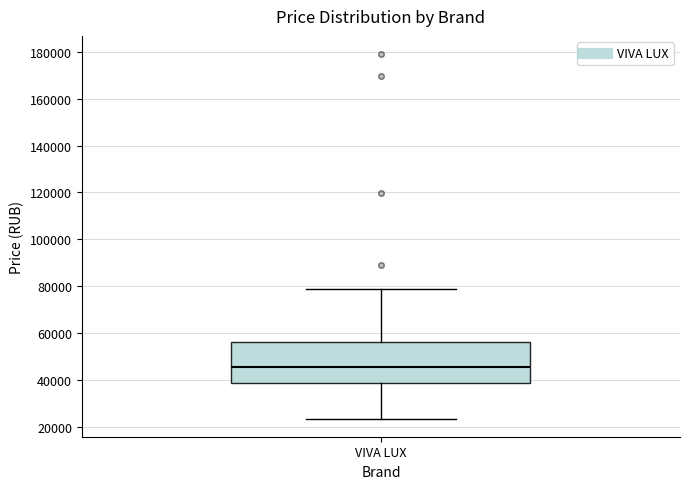

Where does the lower whisker of the box for VIVA LUX end on the y-axis? The values are not printed on the chart, so give them approximately, as read against the axis.

24000